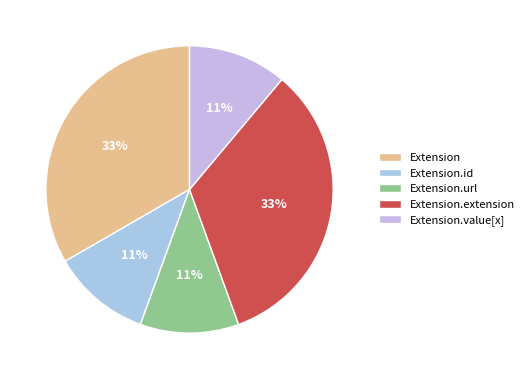

Does Extension.url represent more than half of the total?

No